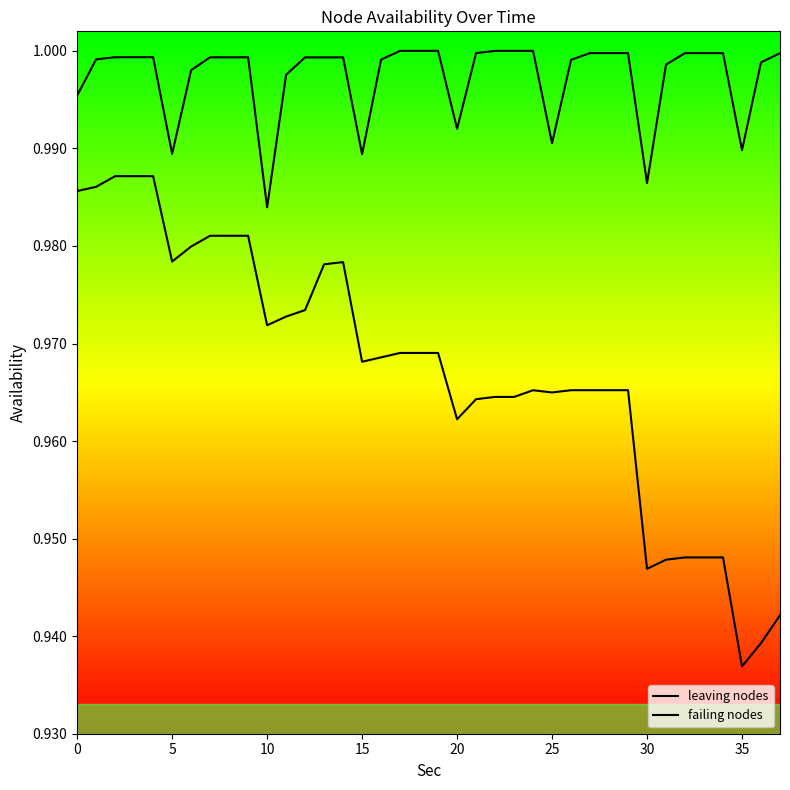

What is the value of the leaving nodes point at the 35th from the left?

1.0